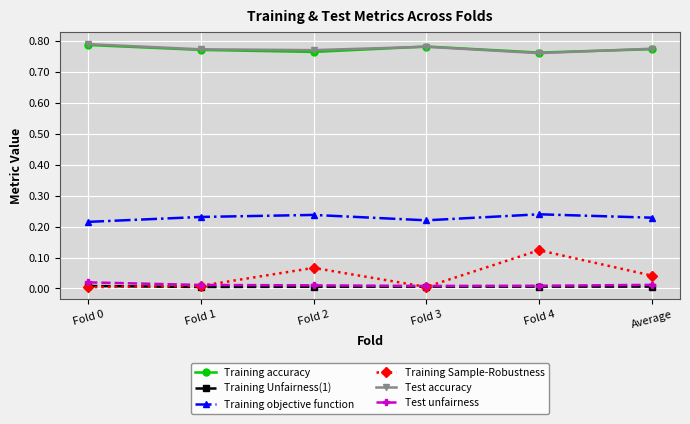

What is the label of the 4th point from the left?

Fold 3